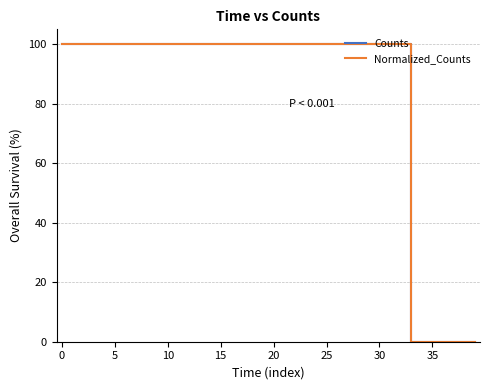

What is the highest value of the Counts series?

100.0